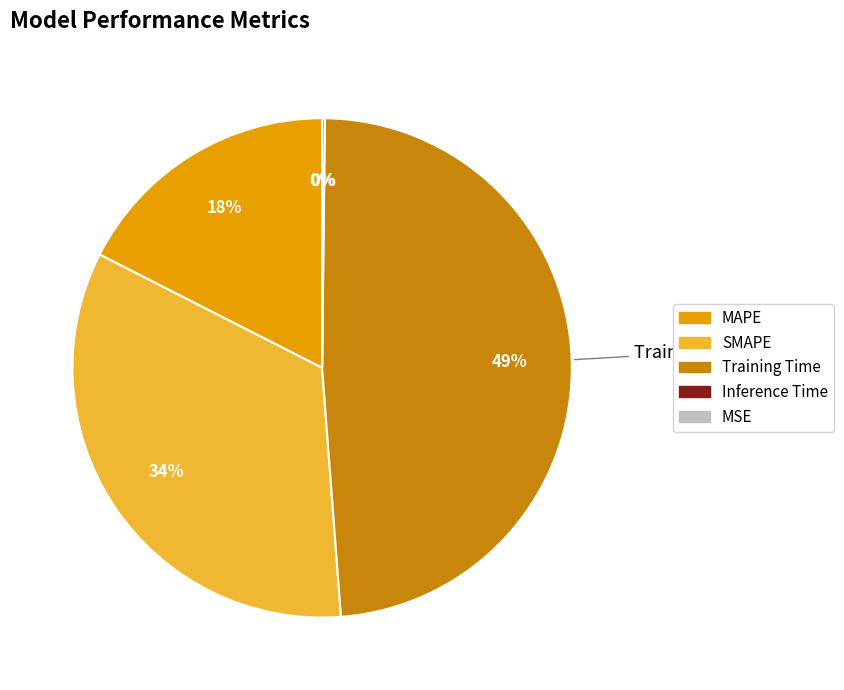

To the nearest percent, what percentage of the pie is Training Time?

49%